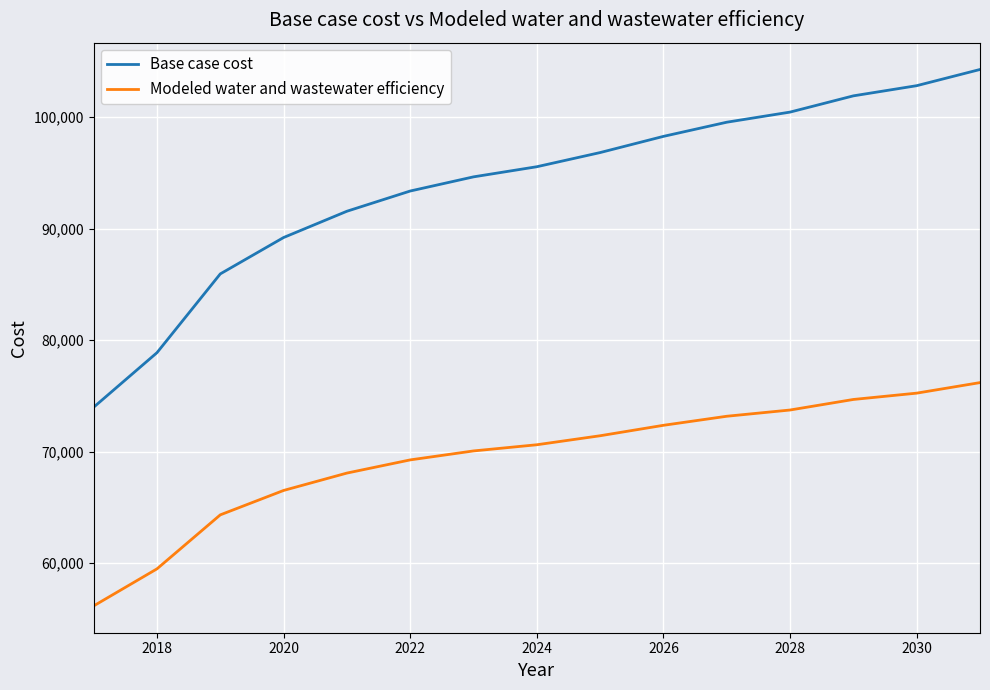

True or false: Base case cost has more than 2 interior local peaks.

False